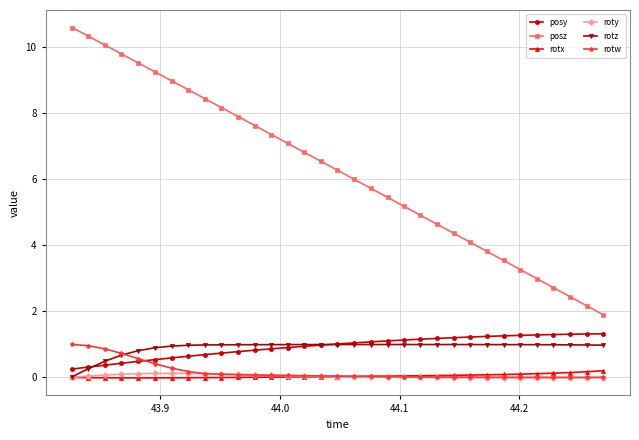

True or false: posz and rotz intersect in this chart.

False